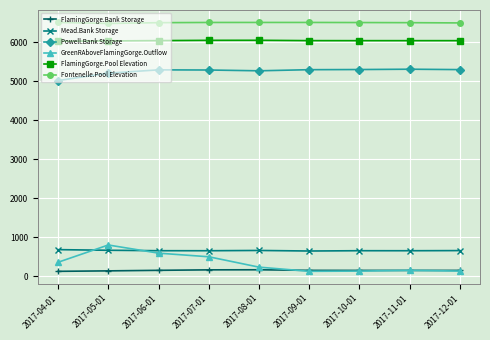

True or false: Powell.Bank Storage and FlamingGorge.Bank Storage intersect in this chart.

False